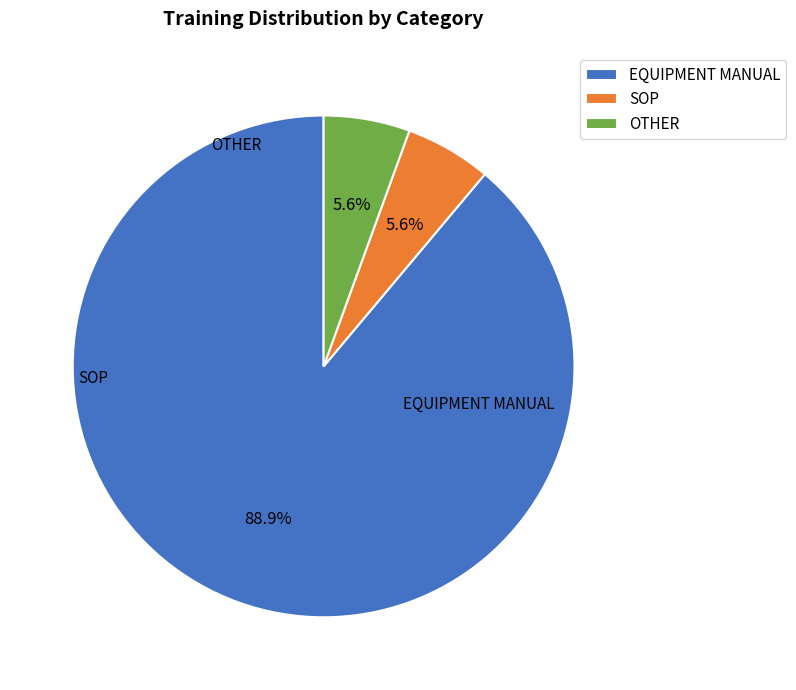

Does any single category account for the majority?

Yes